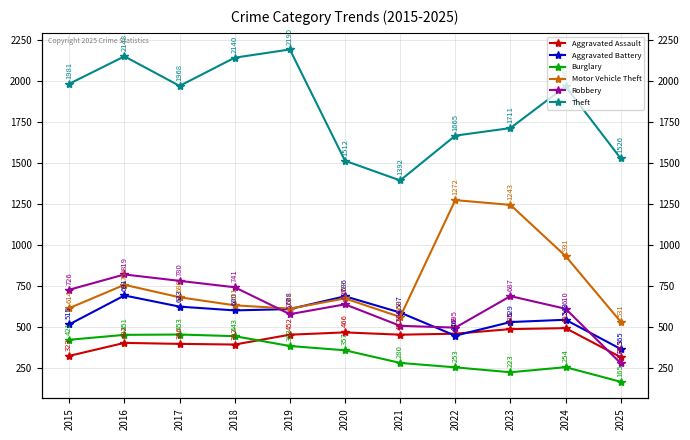

True or false: Robbery and Burglary cross at least once.

False